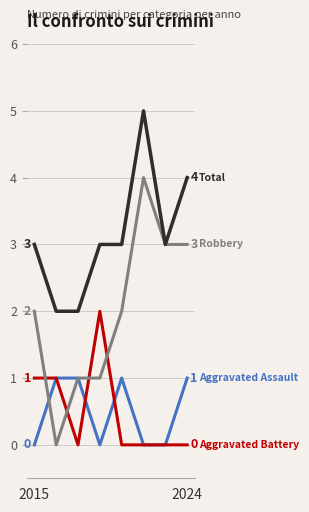

What is the greatest value displayed?

5